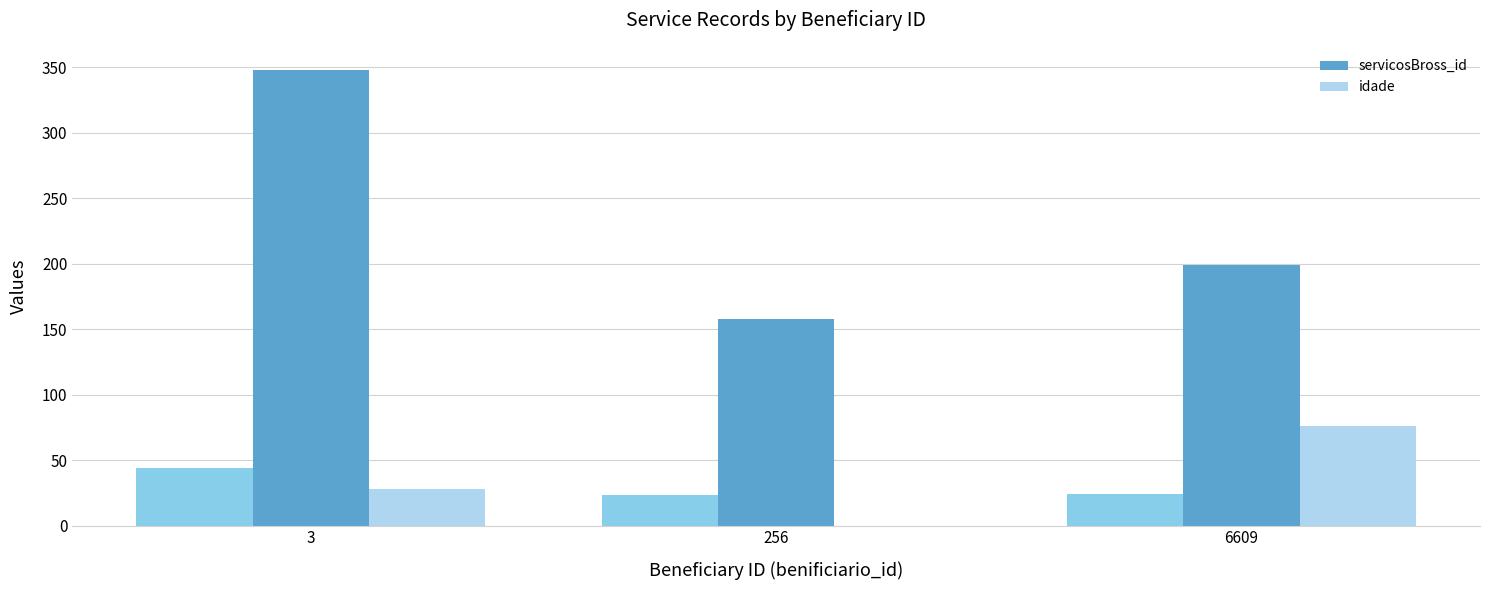

Reading left to right, what are all the values shown in this chart?

servicosBross_id: 3=348	256=158	6609=199
idade: 3=28	256=0	6609=76